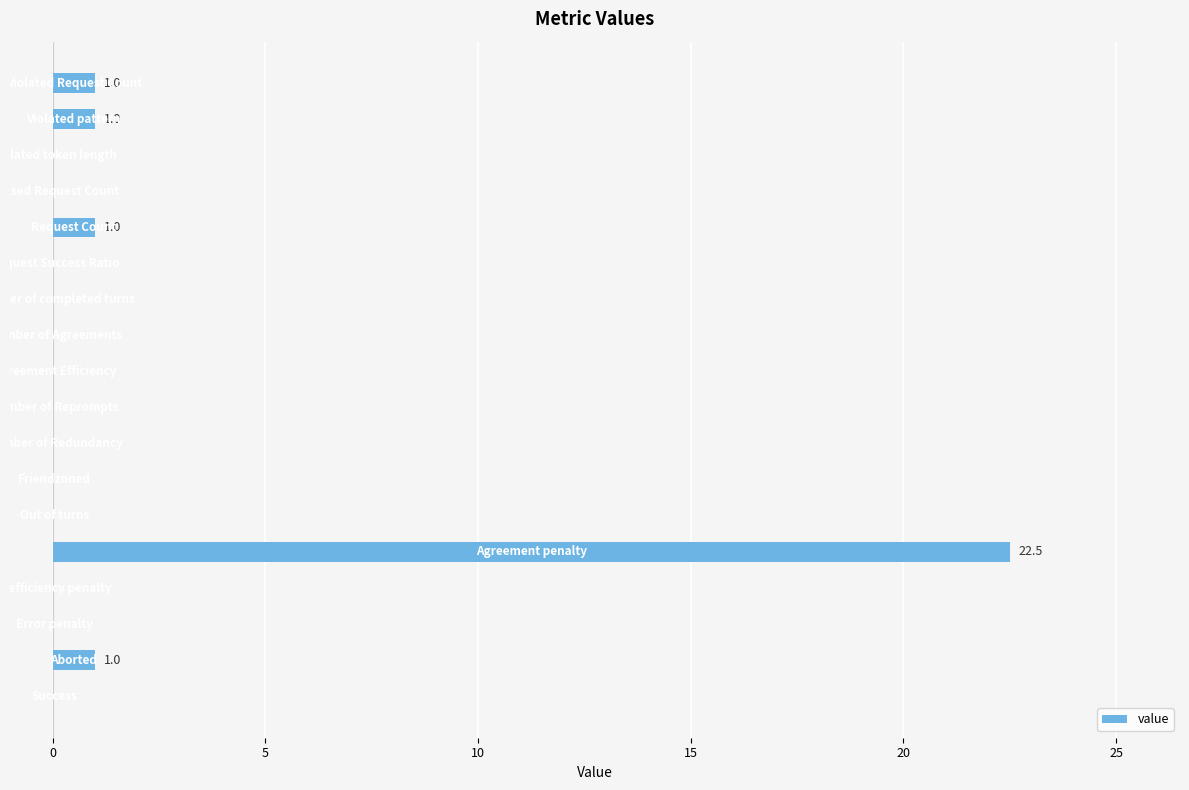

What is the sum of all values?

26.5